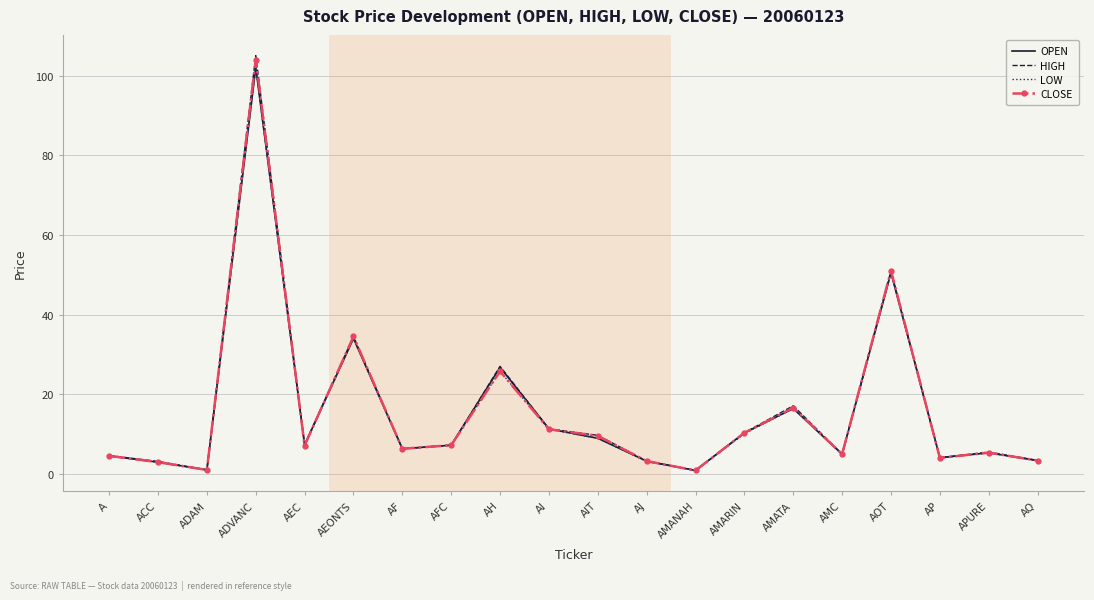

True or false: LOW has more than 2 interior local peaks.

True